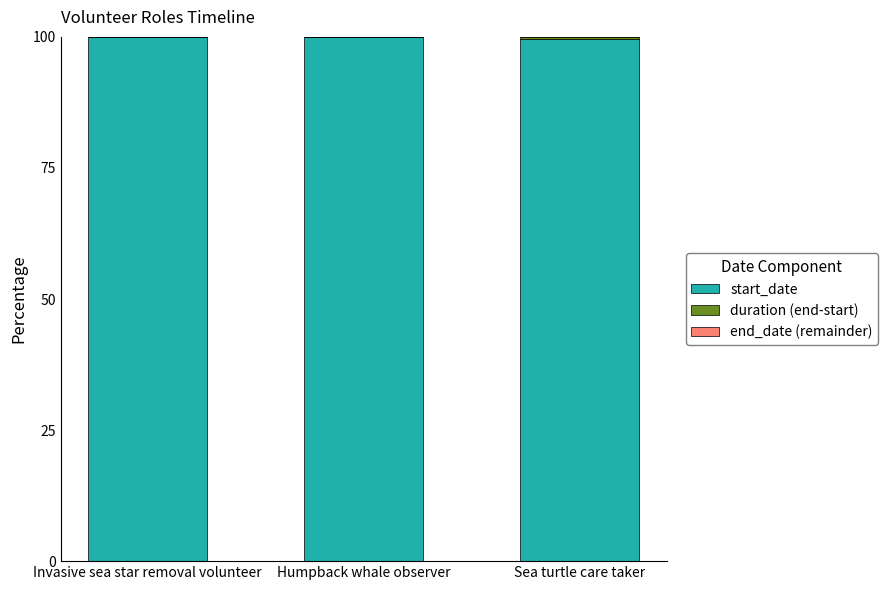

What value does the start_date series have at Humpback whale observer?

100.0